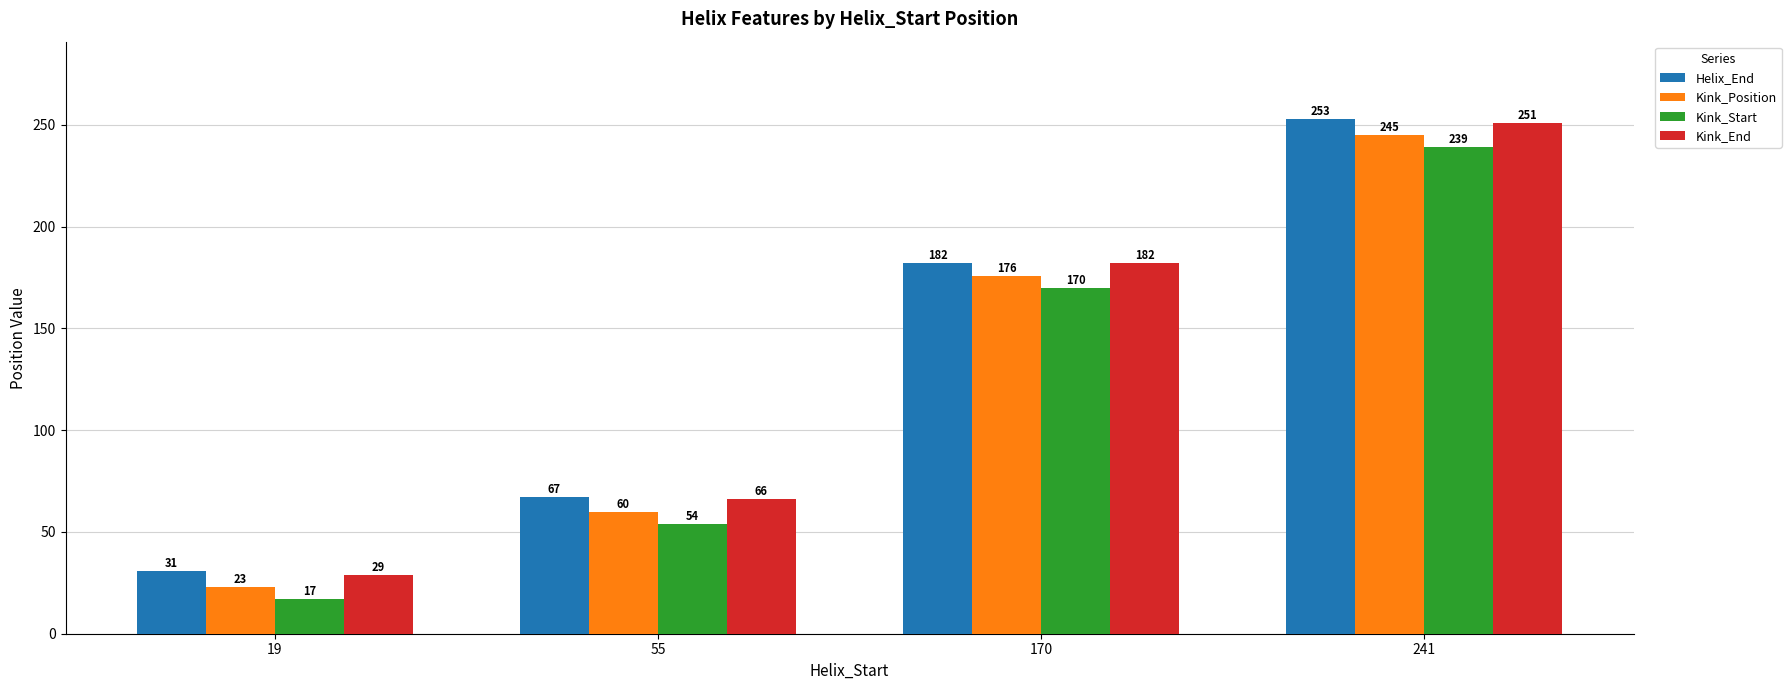

What is the difference between the highest and lowest values at 170?

12